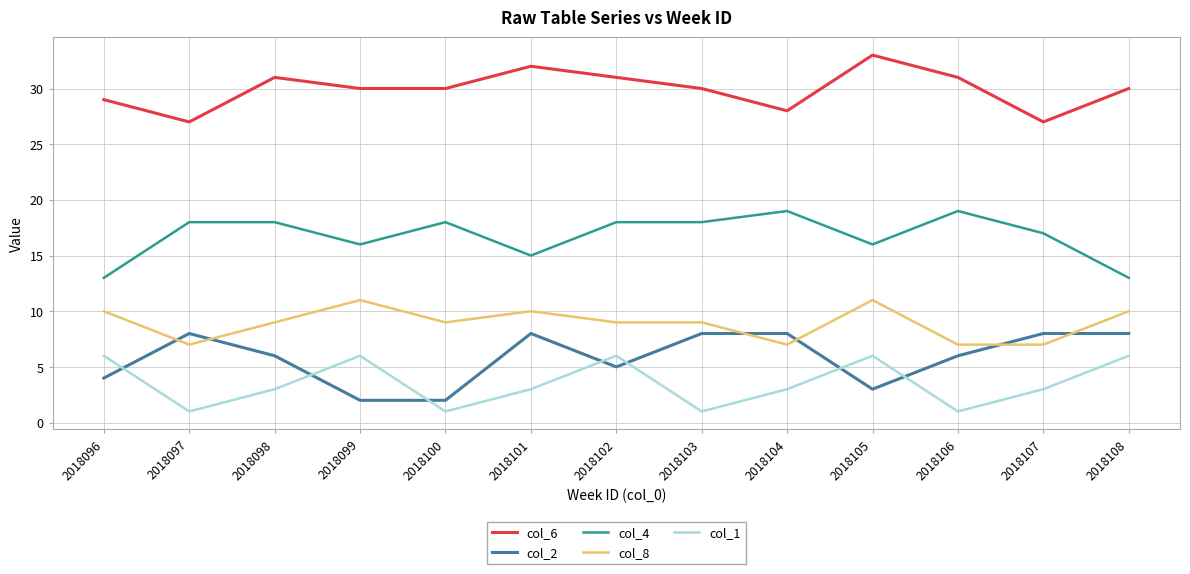

What is the difference between the highest and lowest values at 2018108?

24